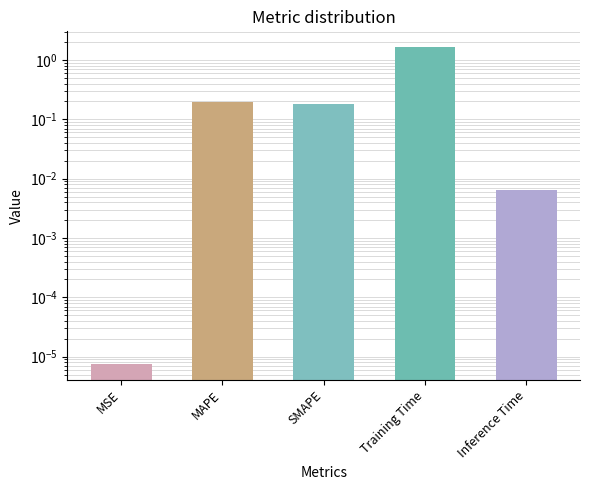

What is the label of the 4th bar from the left?

Training Time